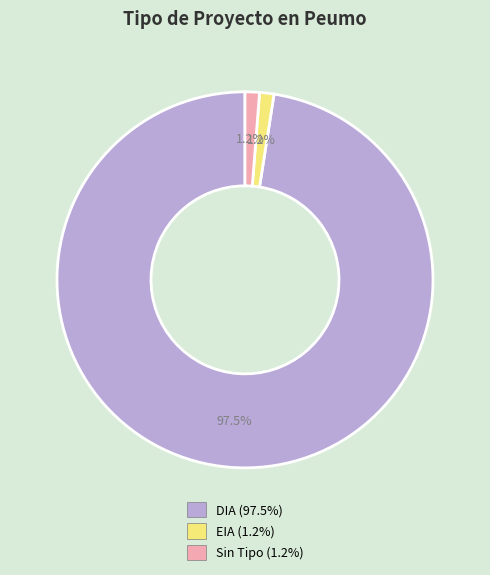

Is there any slice that represents more than half of the pie?

Yes